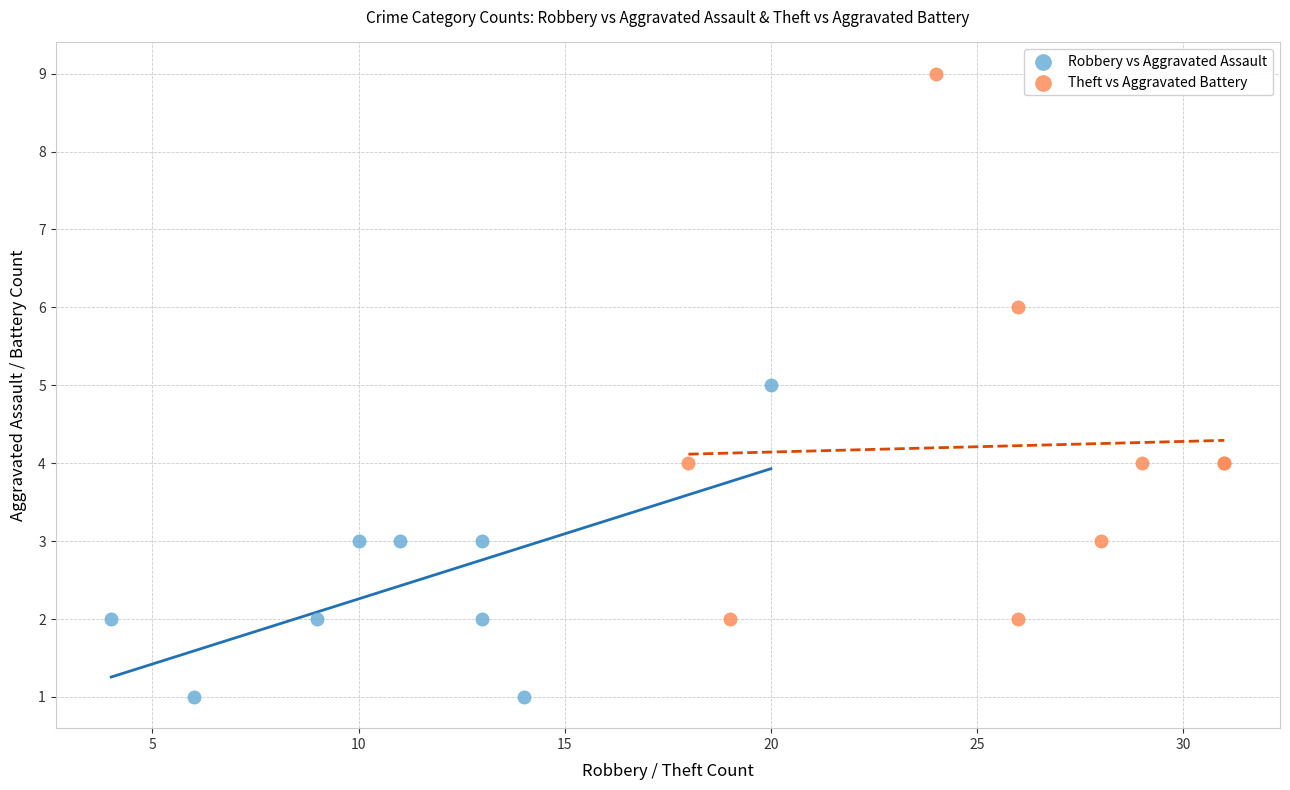

Which series contains the lowest Y value?

Robbery vs Aggravated Assault